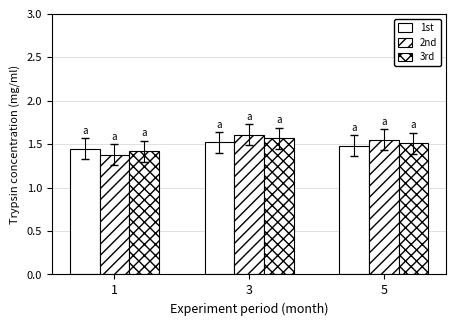

How many groups of bars are there?

3